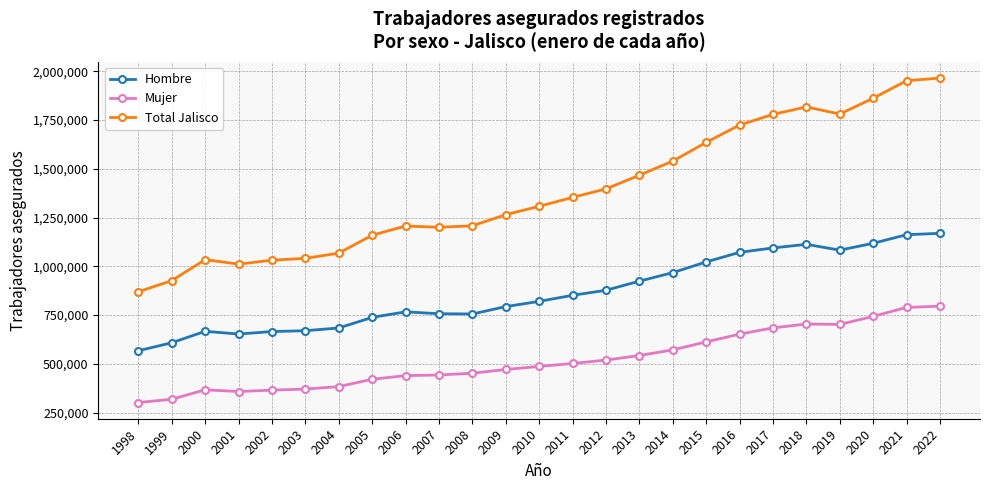

Does the chart have visible grid lines?

Yes